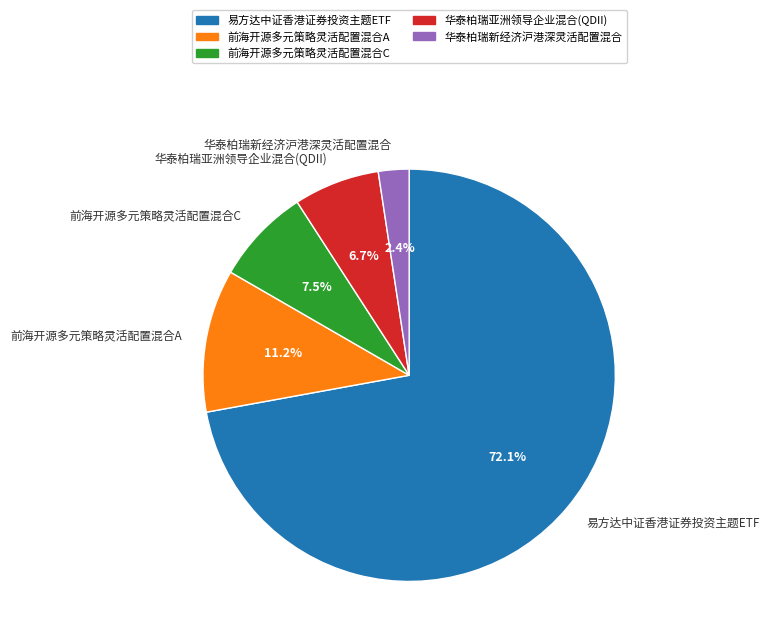

Count the number of slices in the pie.

5